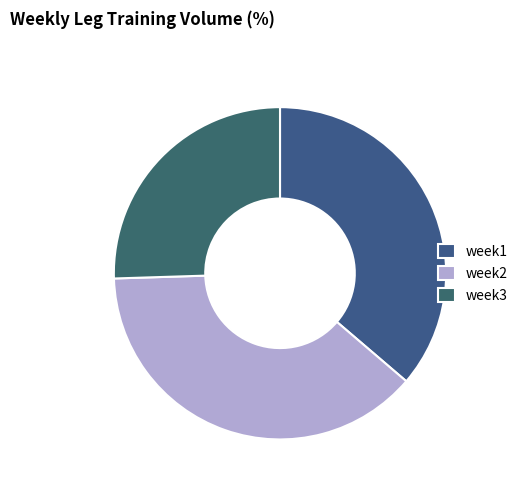

Combined, what portion of the pie is week3 and week1?

61.8%